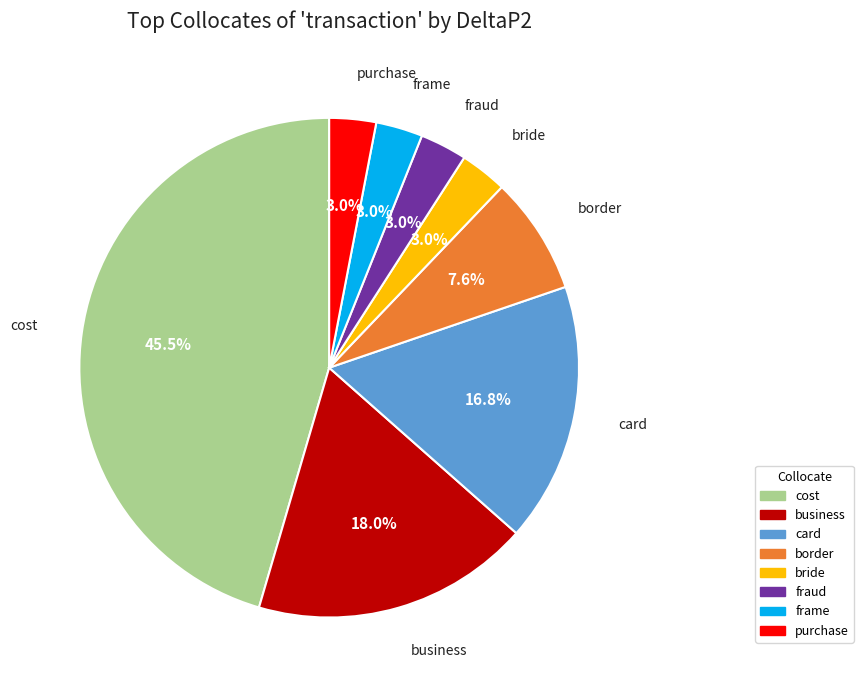

How many slices are in this pie chart?

8